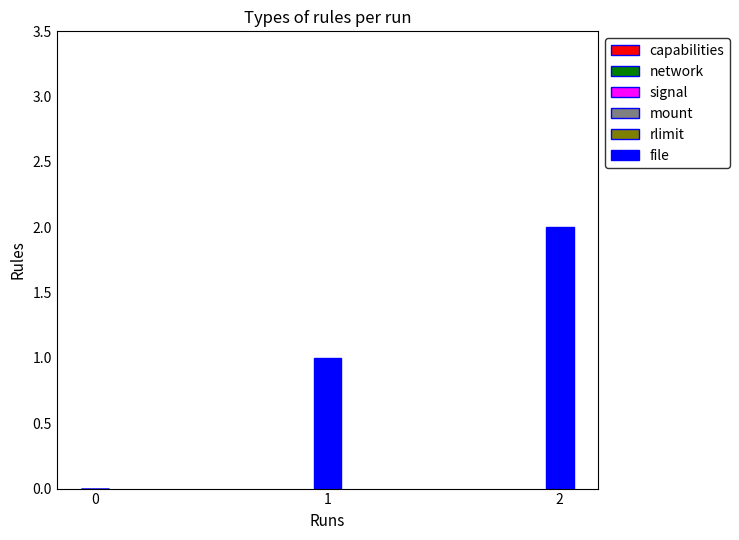

The value at 2 is 2. True or false?

True